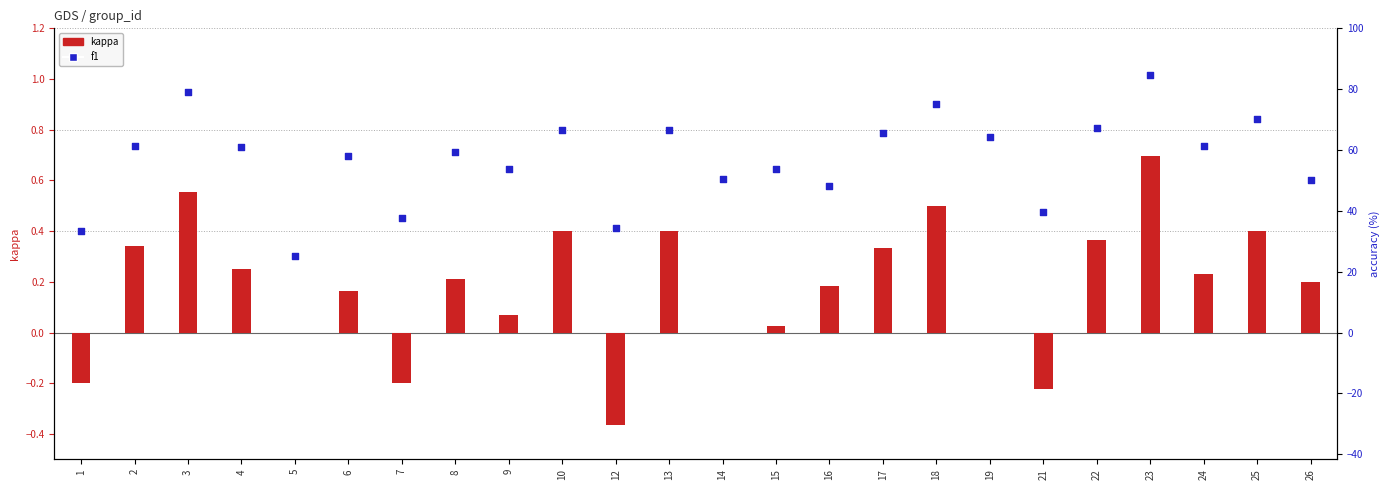

Is the value of f1 at 23 greater than the value of accuracy at 16?

Yes